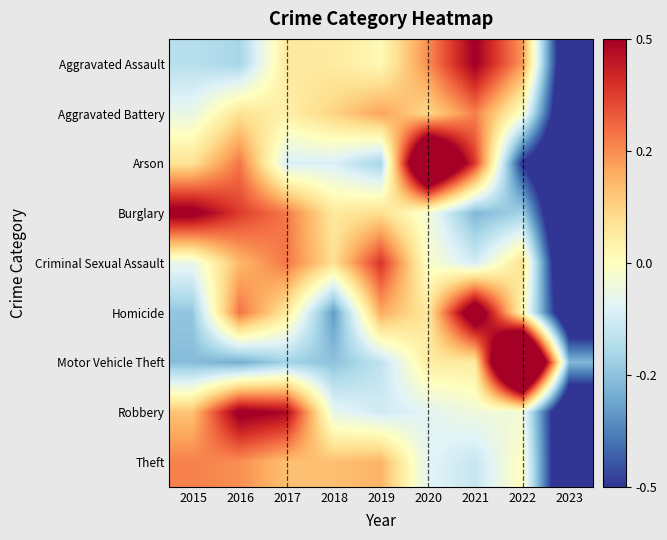

What is the total value across all series at 2015?

0.2